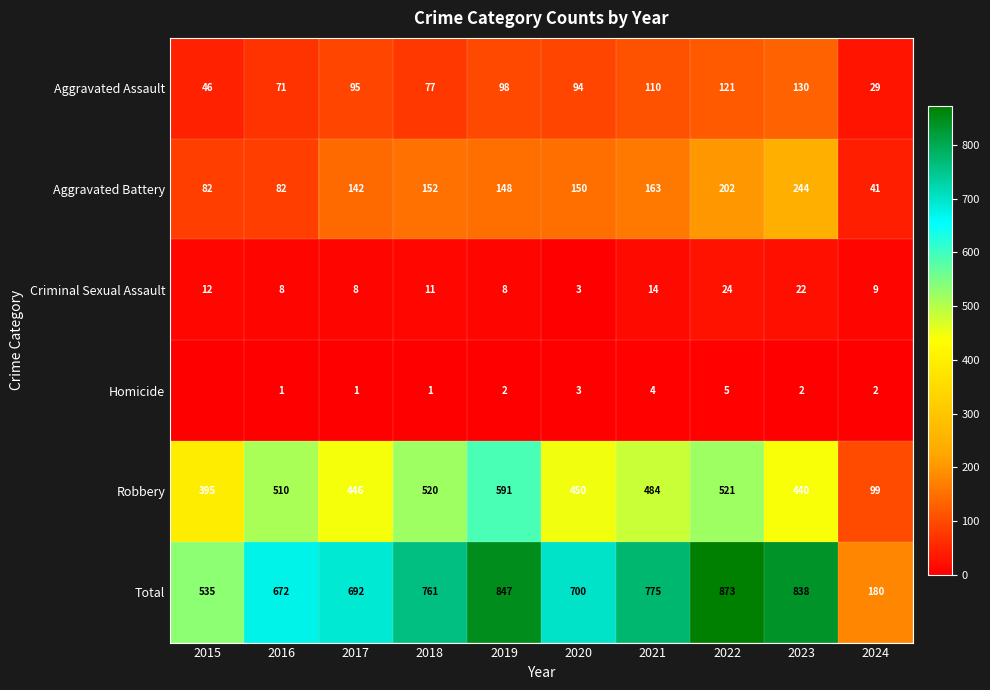

How many data points in Aggravated Assault are less than 95?

5